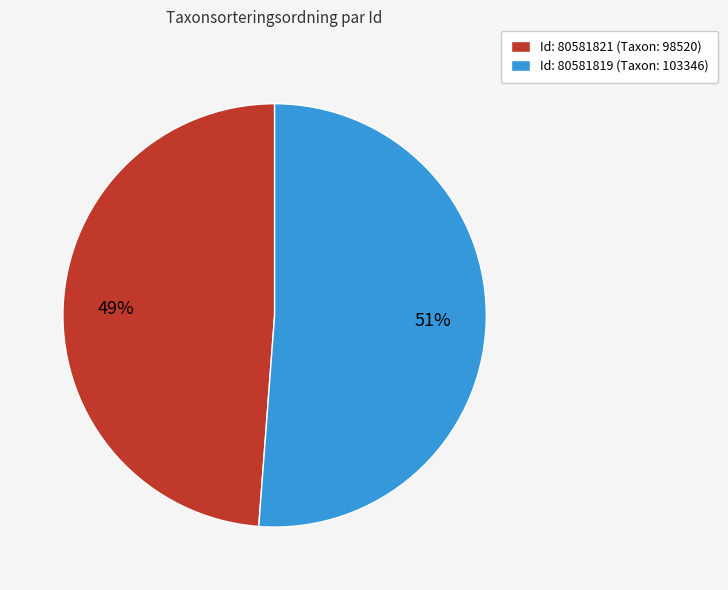

Is it true that Id: 80581819 (Taxon: 103346) is 51% of the pie?

True